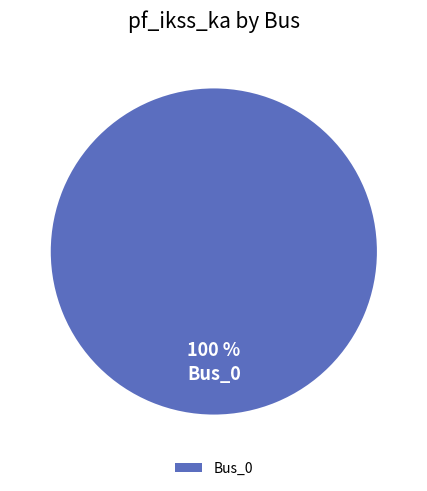

How many segments does this pie chart have?

1